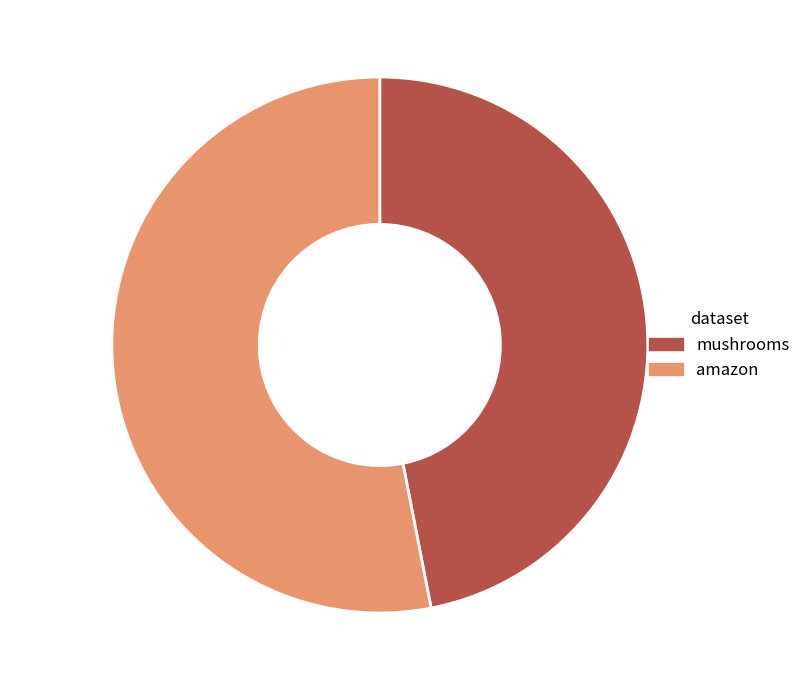

Do amazon and mushrooms together represent more than half of the pie?

Yes